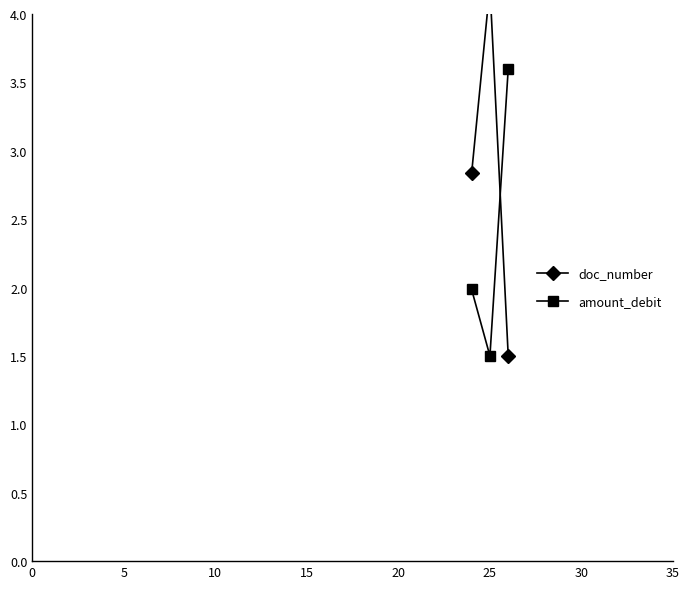

What is the value of the amount_debit point at the 3rd from the left?

3.6